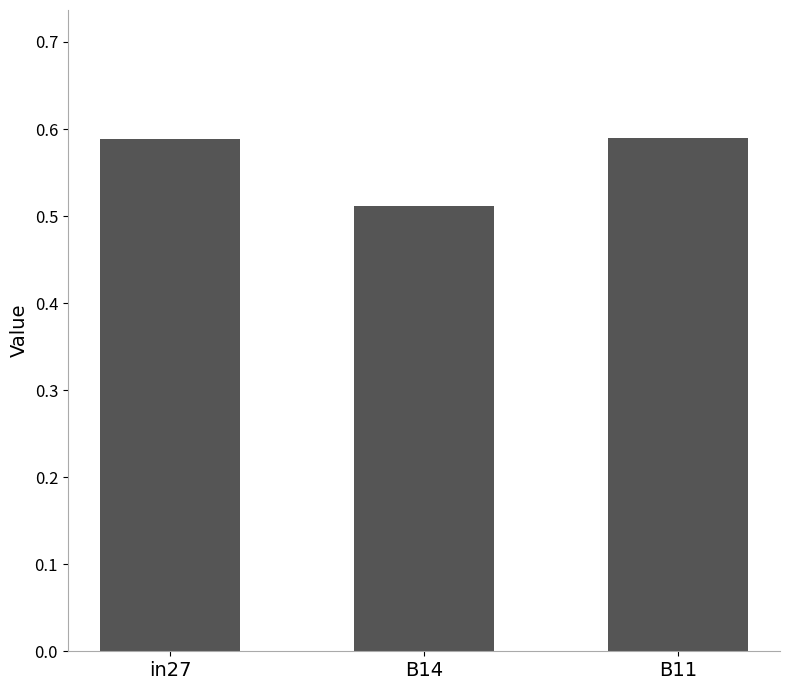

The value at B14 is 0.7. True or false?

False